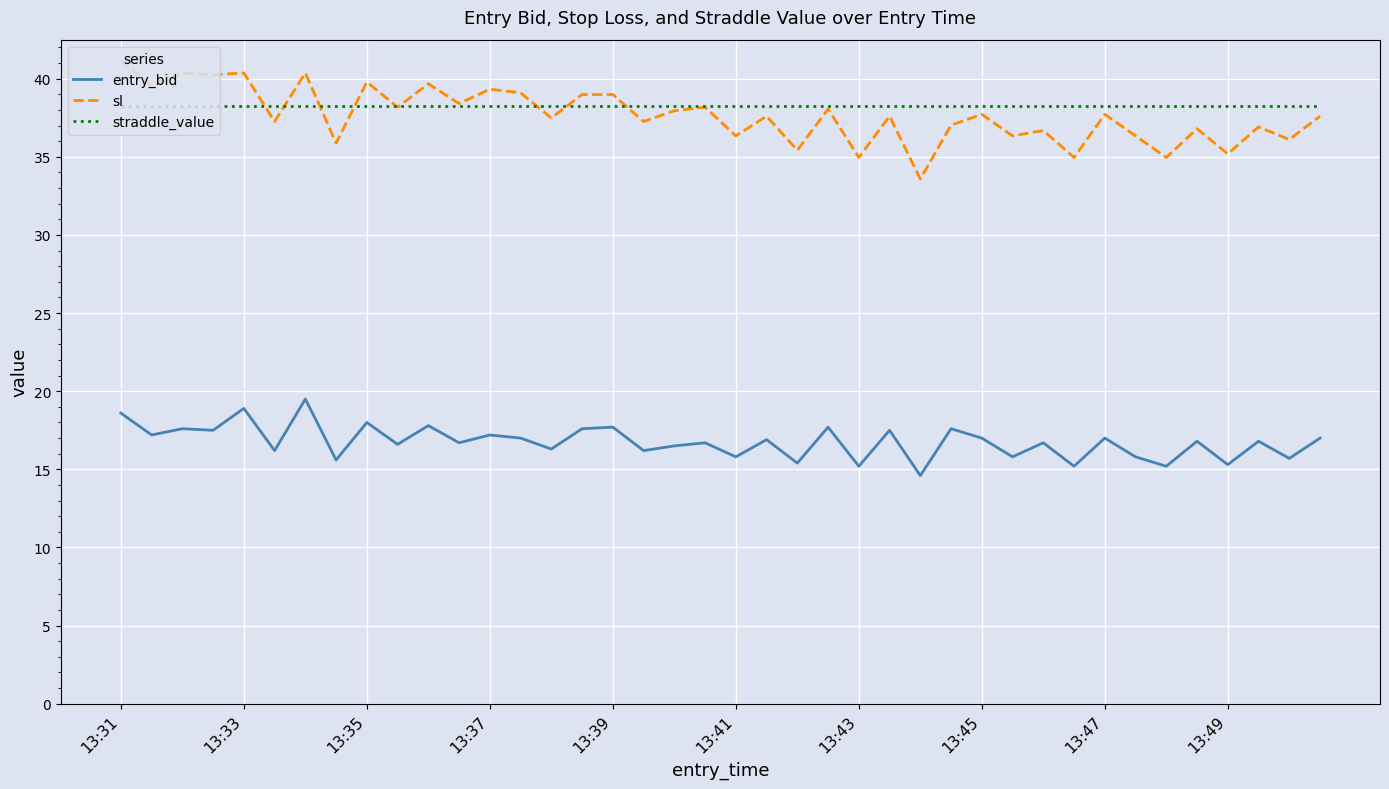

True or false: sl and entry_bid cross at least once.

False